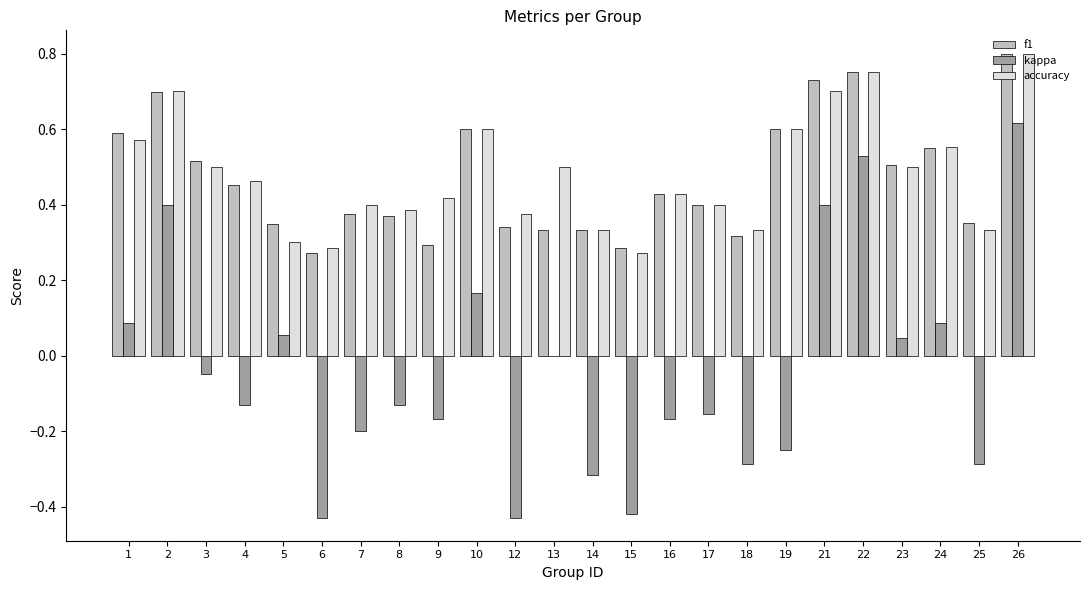

What are all the series names shown in the legend?

f1, kappa, accuracy